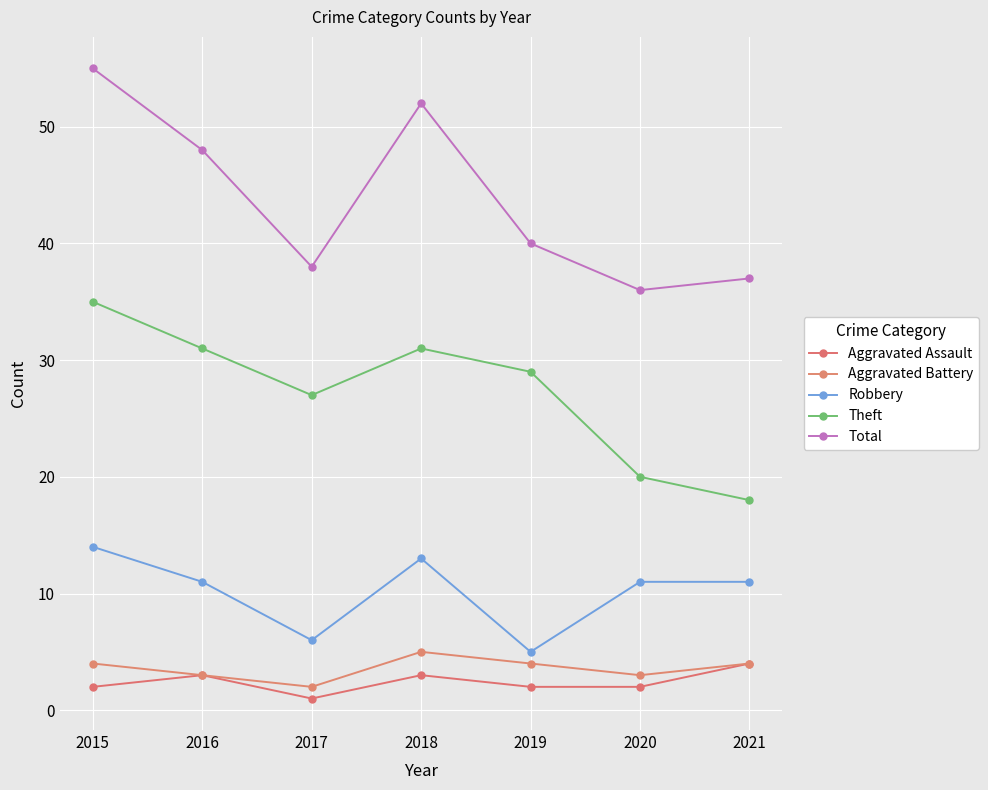

What is the spread (max minus min) of values at 2015?

53